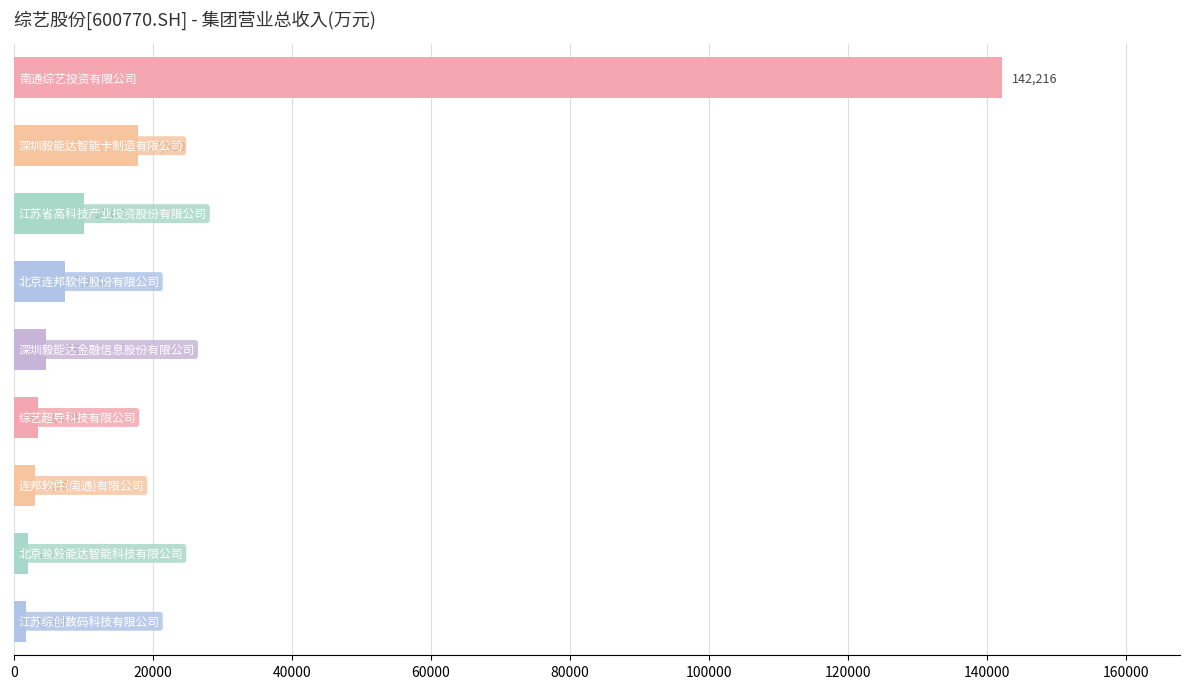

What is the average value?

21369.2